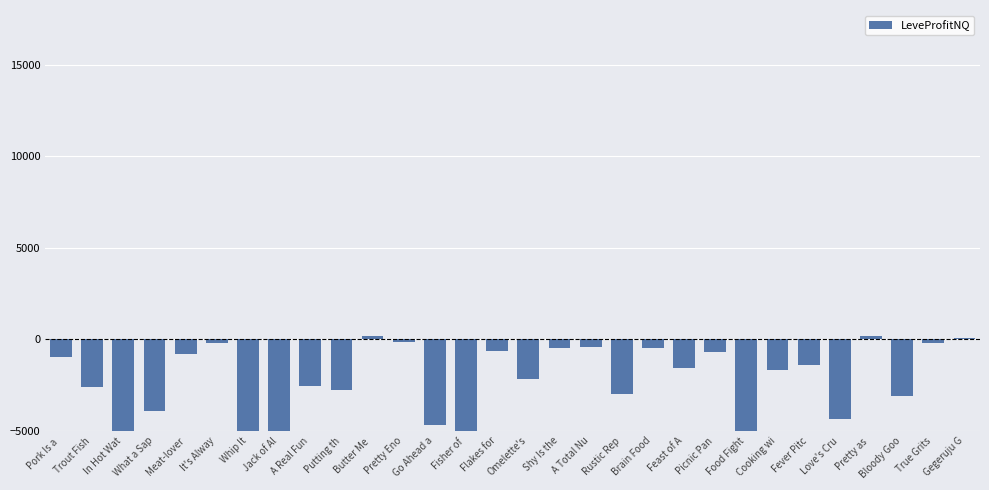

What is the sum of the values at Fisher of  and Feast of A?

-6568.0